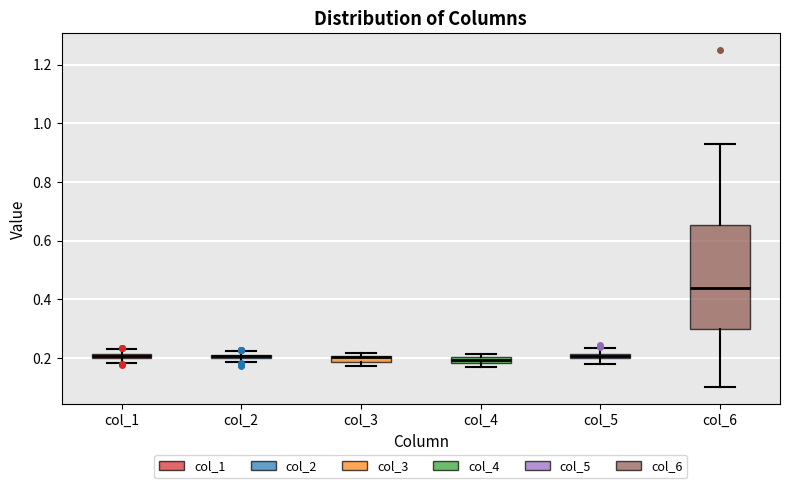

Where is the upper edge of the box for col_2 on the y-axis? The values are not printed on the chart, so give them approximately, as read against the axis.

0.22